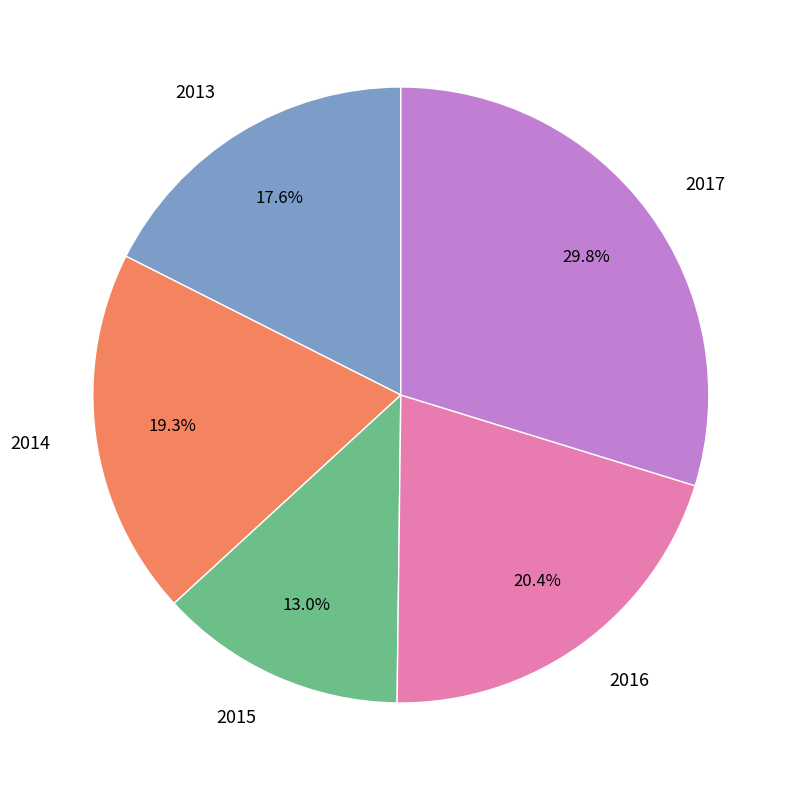

Rank the categories by value from lowest to highest.

2015, 2013, 2014, 2016, 2017